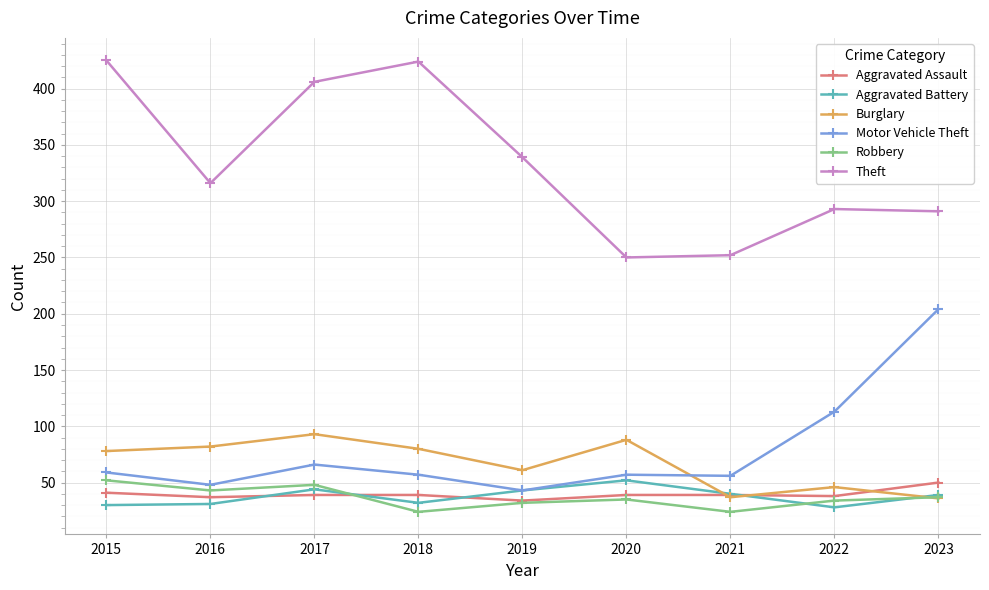

Where is the first local maximum for Aggravated Battery?

2017